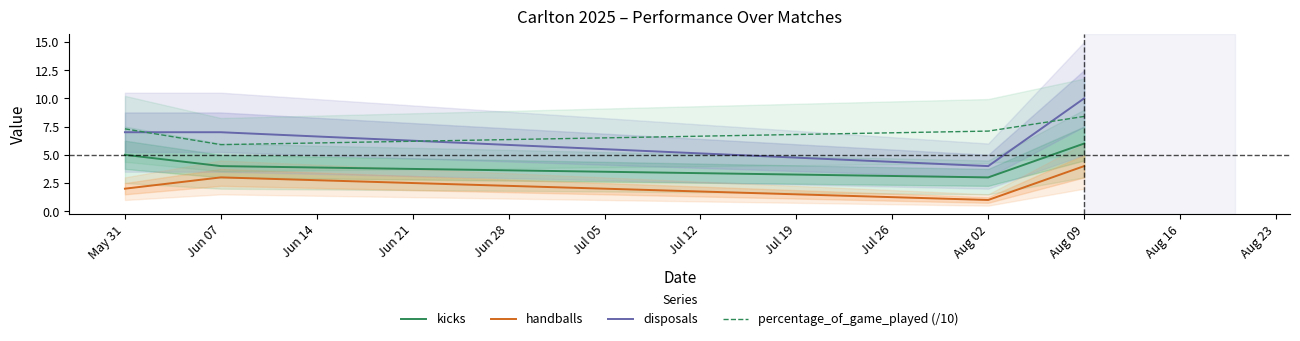

What is the sum of the kicks values at Jun 07 and May 31?

9.0